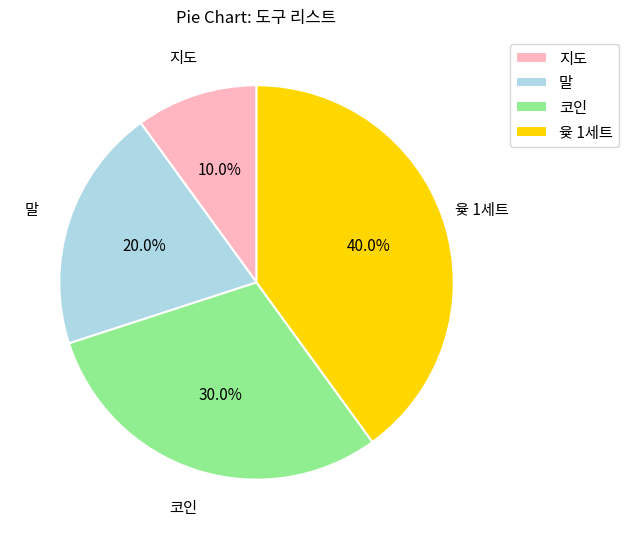

Do 코인 and 윷 1세트 together represent more than half of the pie?

Yes